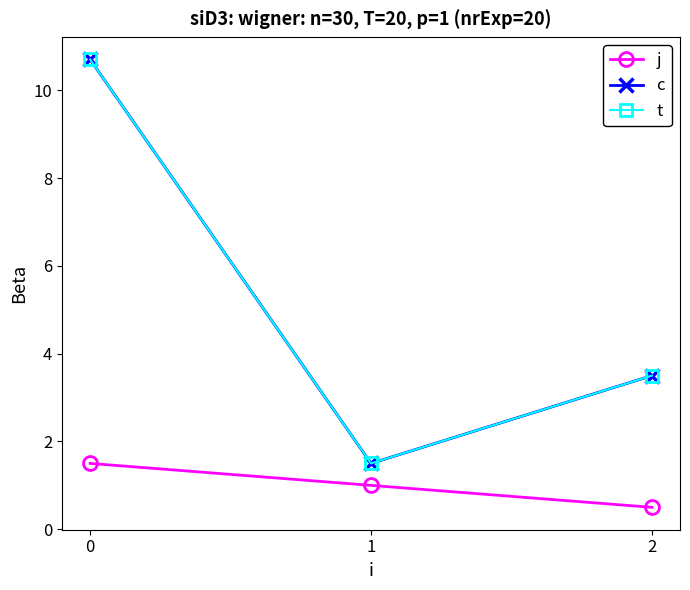

At which label is t closest to 6?

2